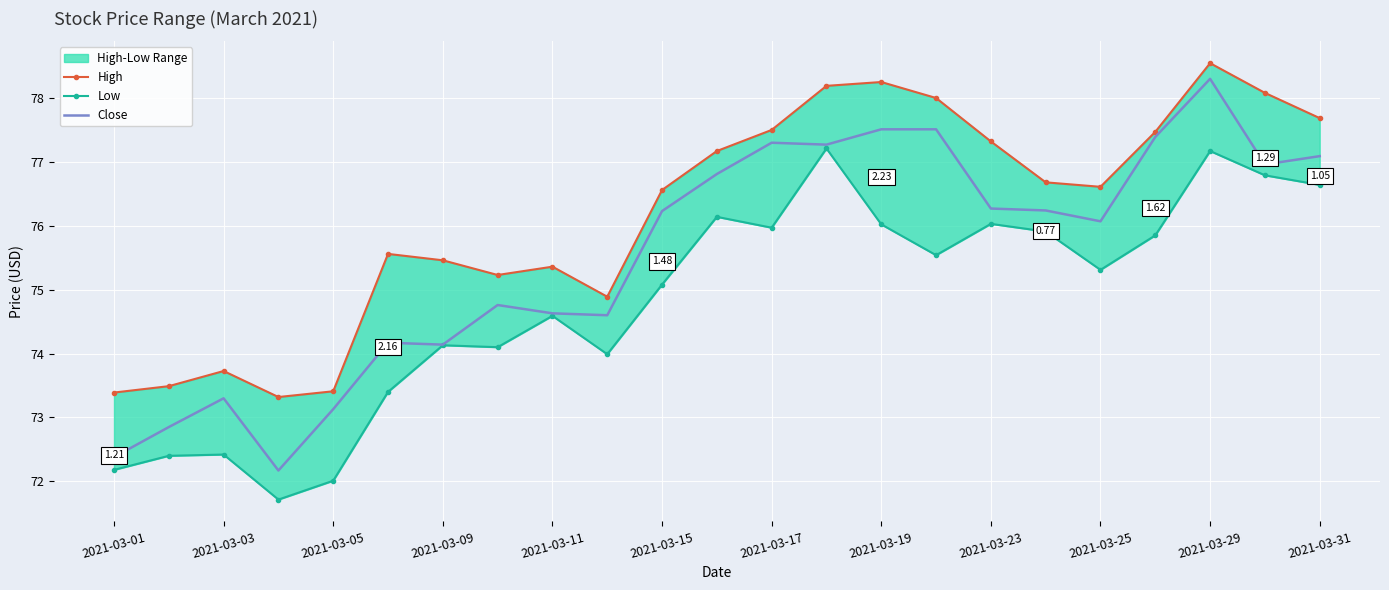

Rank the series at 2021-03-25 from highest to lowest value.

High, Close, Low